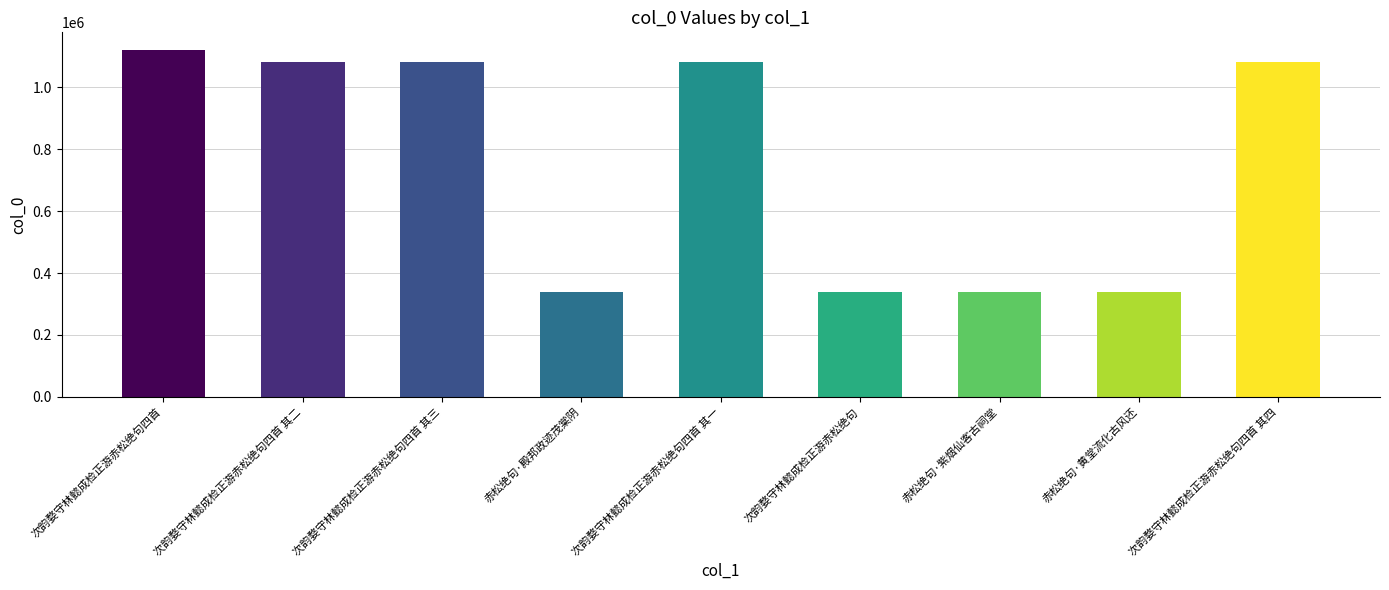

Are the bars horizontal?

No